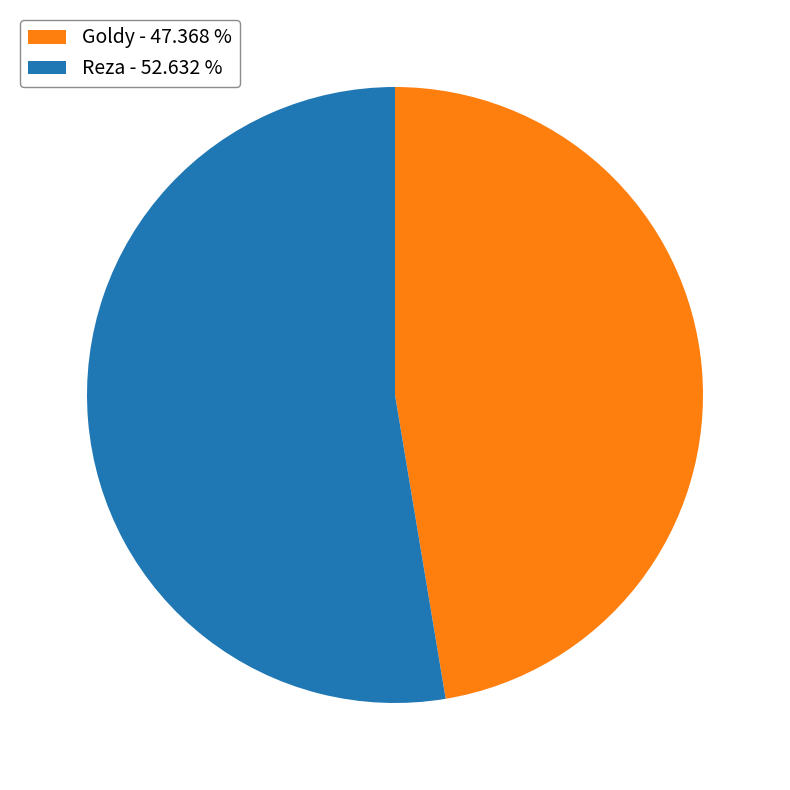

The Reza slice represents 39% of the pie. True or false?

False